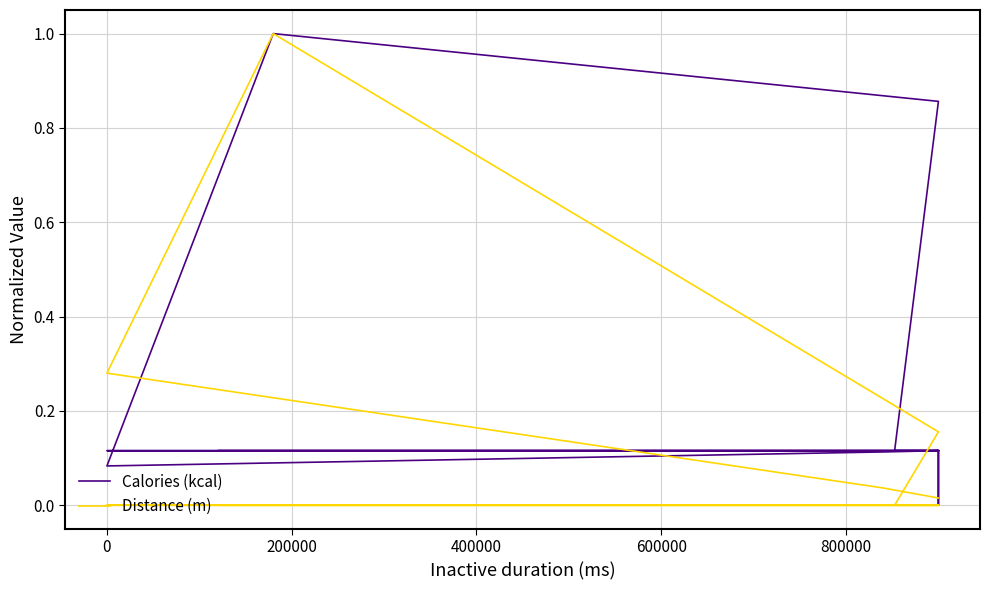

Count the number of data series in this chart.

2